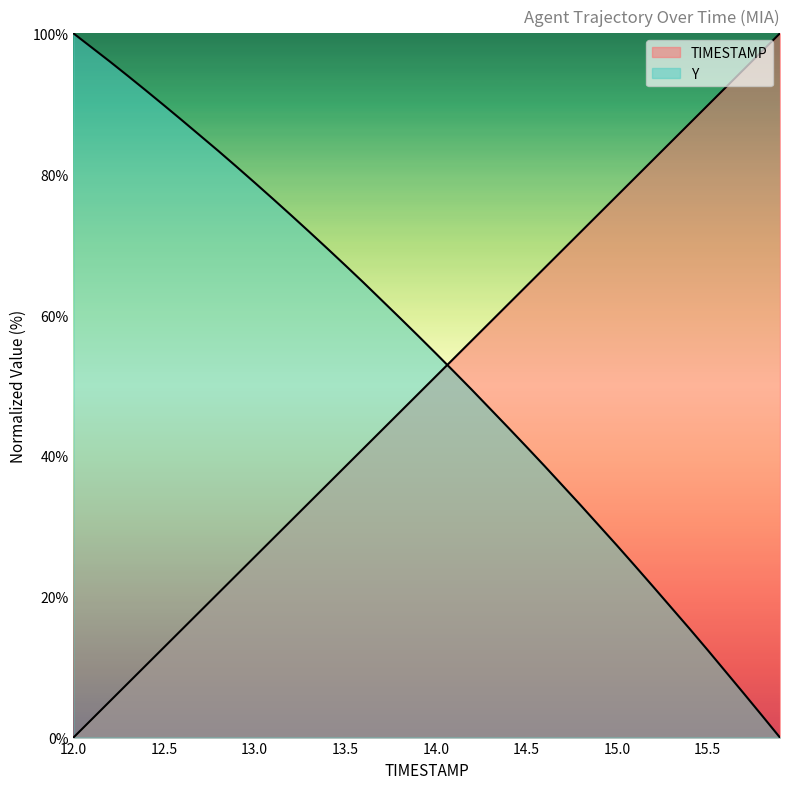

Is it true that Y equals 134.7 at 15.0?

False